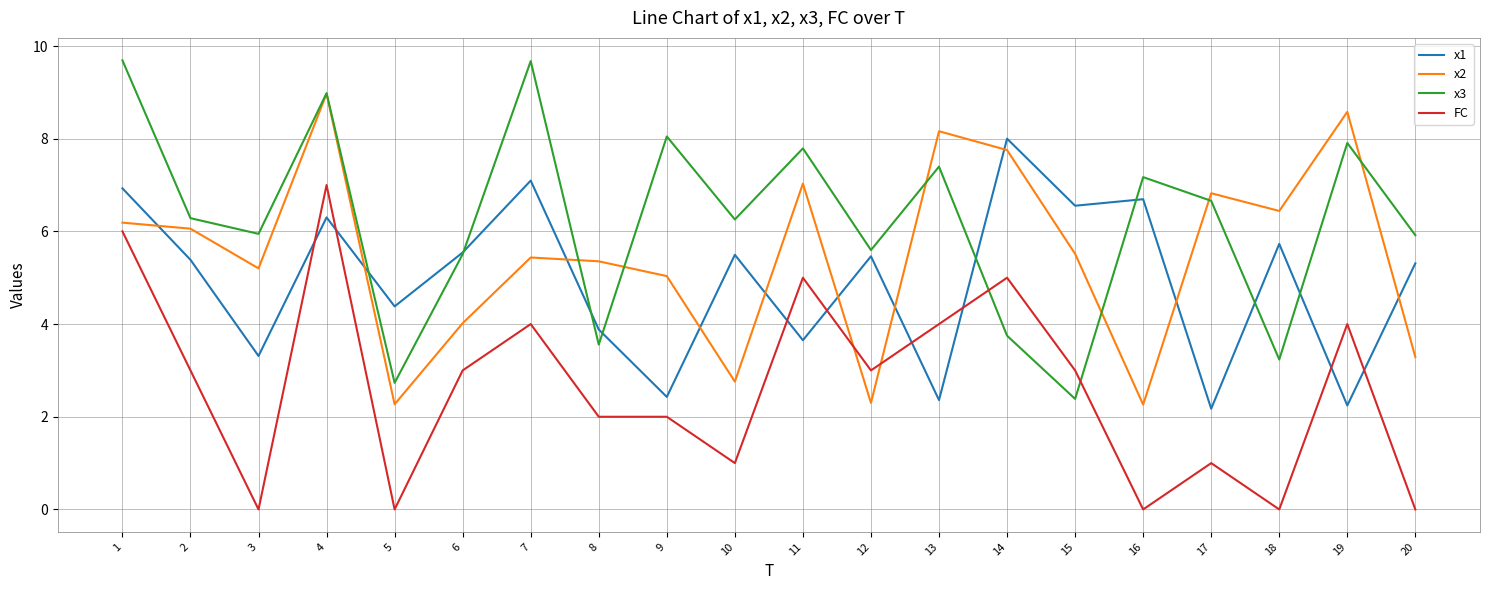

What is the highest value of the x1 series?

8.0